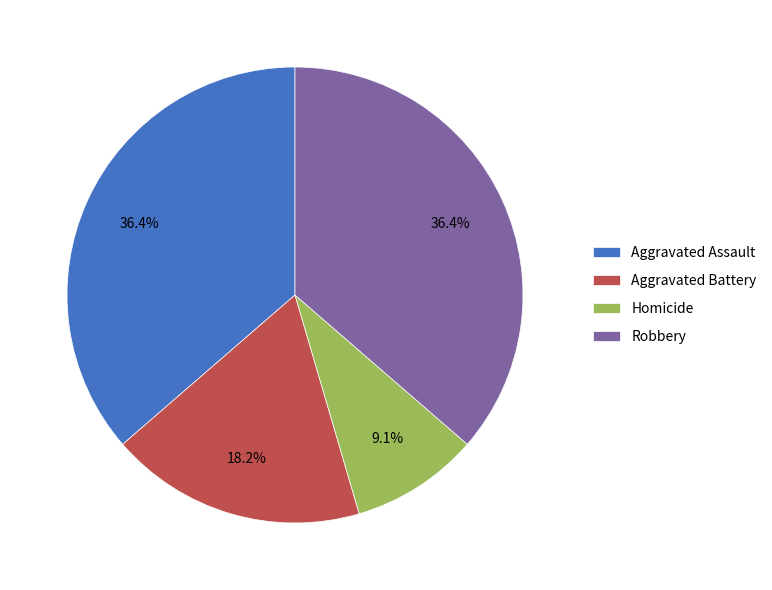

What portion of the pie excludes Aggravated Assault?

63.6%